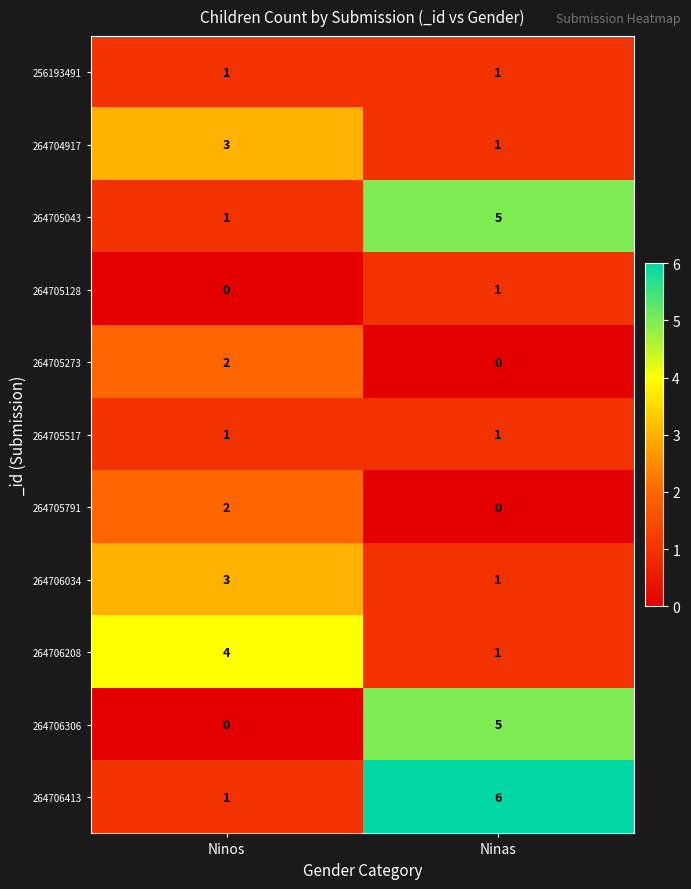

At which label is 264706208 closest to 2?

Ninas